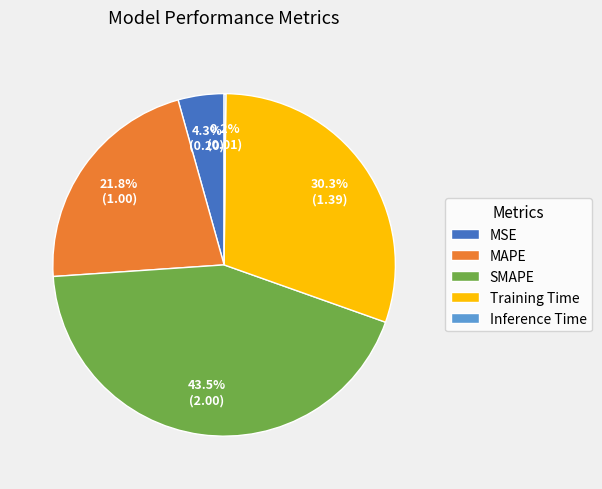

Which has a higher value, SMAPE or Training Time?

SMAPE